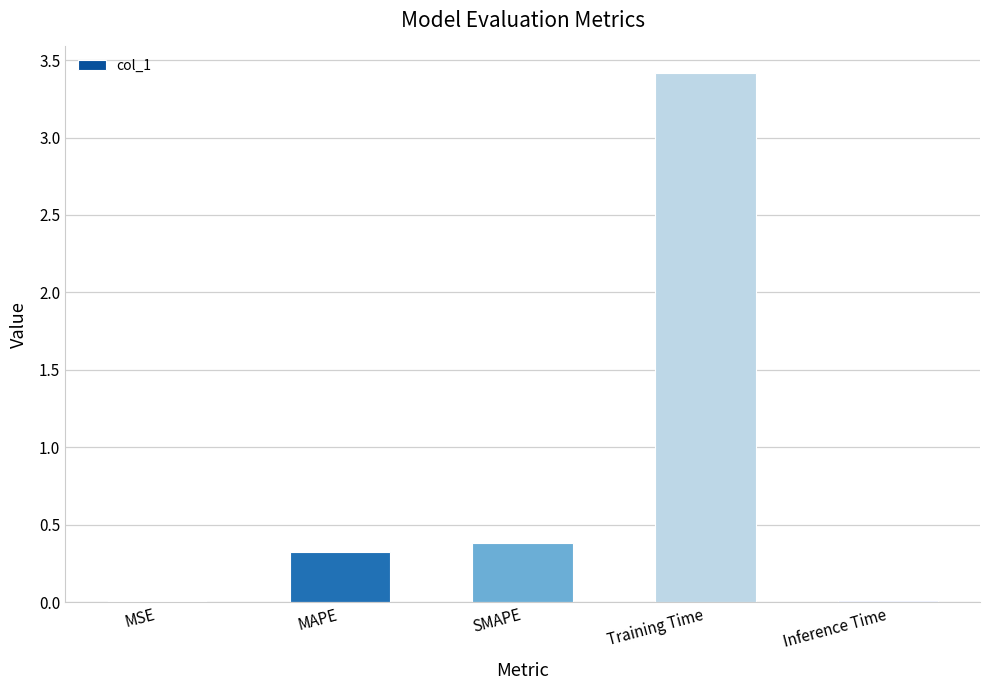

What is the change in value from MSE to SMAPE?

+0.4